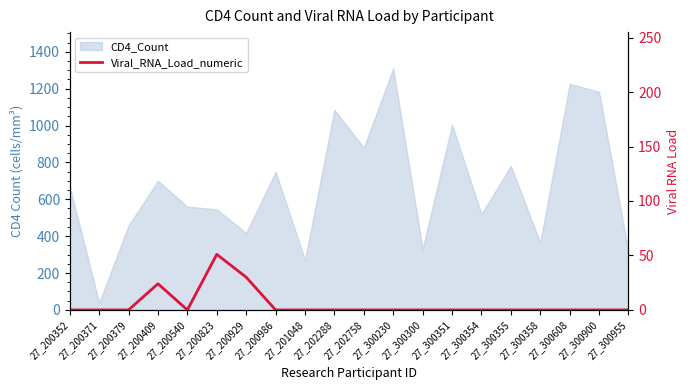

Reading left to right, what are all the values shown in this chart?

27_200352=0	27_200371=0	27_200379=0	27_200409=24	27_200540=0	27_200823=51	27_200929=30	27_200986=0	27_201048=0	27_202288=0	27_202758=0	27_300230=0	27_300300=0	27_300351=0	27_300354=0	27_300355=0	27_300358=0	27_300608=0	27_300900=0	27_300955=0